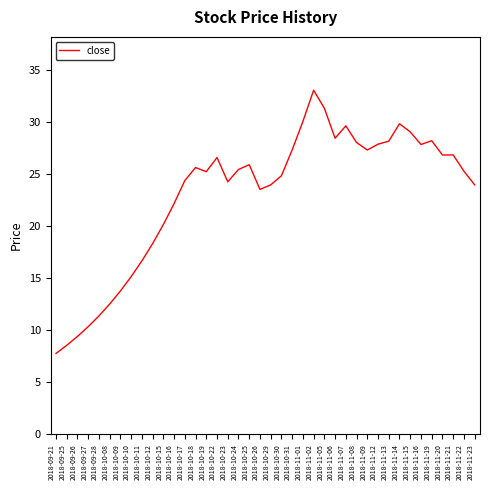

True or false: the data shows 13.6 at 2018-09-26.

False